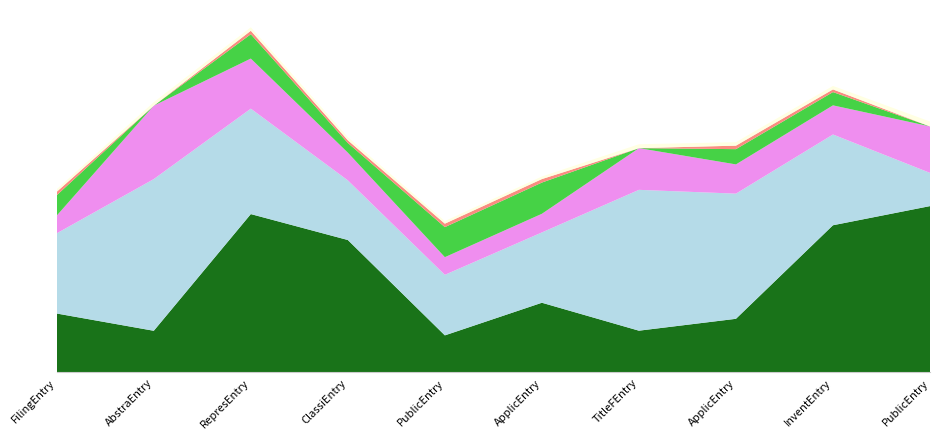

Reading right to left, what are all the values shown in this chart?

col_8: 5.6	4.9	1.8	1.4	2.3	1.2	4.4	5.3	1.4	2.0
col_9: 1.1	3.0	4.2	4.7	2.3	2.0	2.0	3.5	5.1	2.7
col_10: 1.6	1.0	1.0	1.4	0.6	0.6	0.9	1.7	2.5	0.6
col_3: 0.0	0.4	0.5	0.0	1.0	1.0	0.3	0.8	0.0	0.7
col_4: 0.0	0.1	0.1	0.0	0.1	0.1	0.1	0.1	0.0	0.1
col_11: 0.2	0.1	0.1	0.1	0.1	0.1	0.1	0.1	0.1	0.1